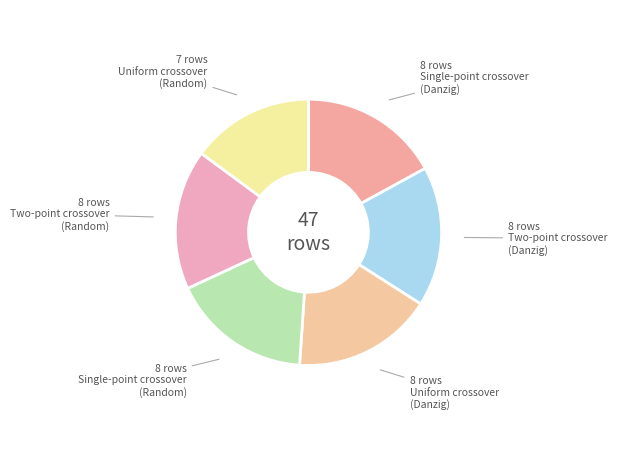

How many segments does this pie chart have?

6